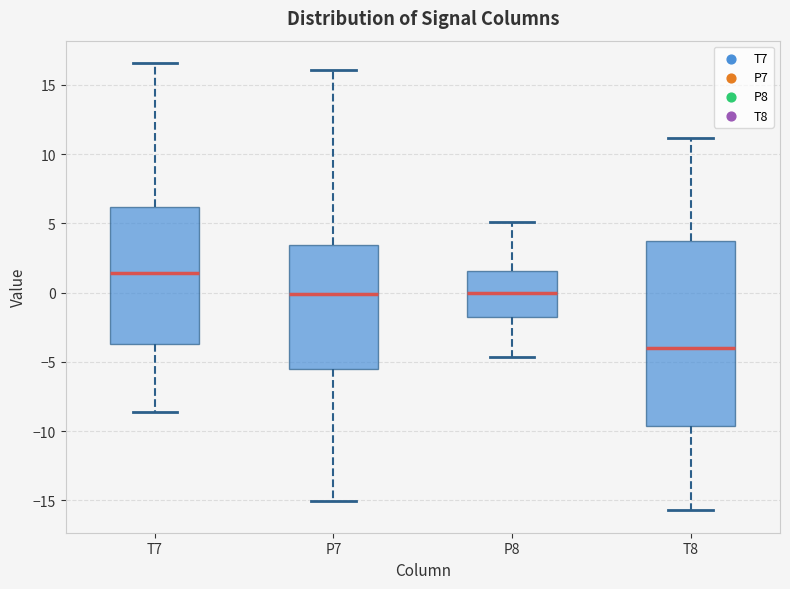

Which box is the tallest, from its lower edge to its upper edge?

T8